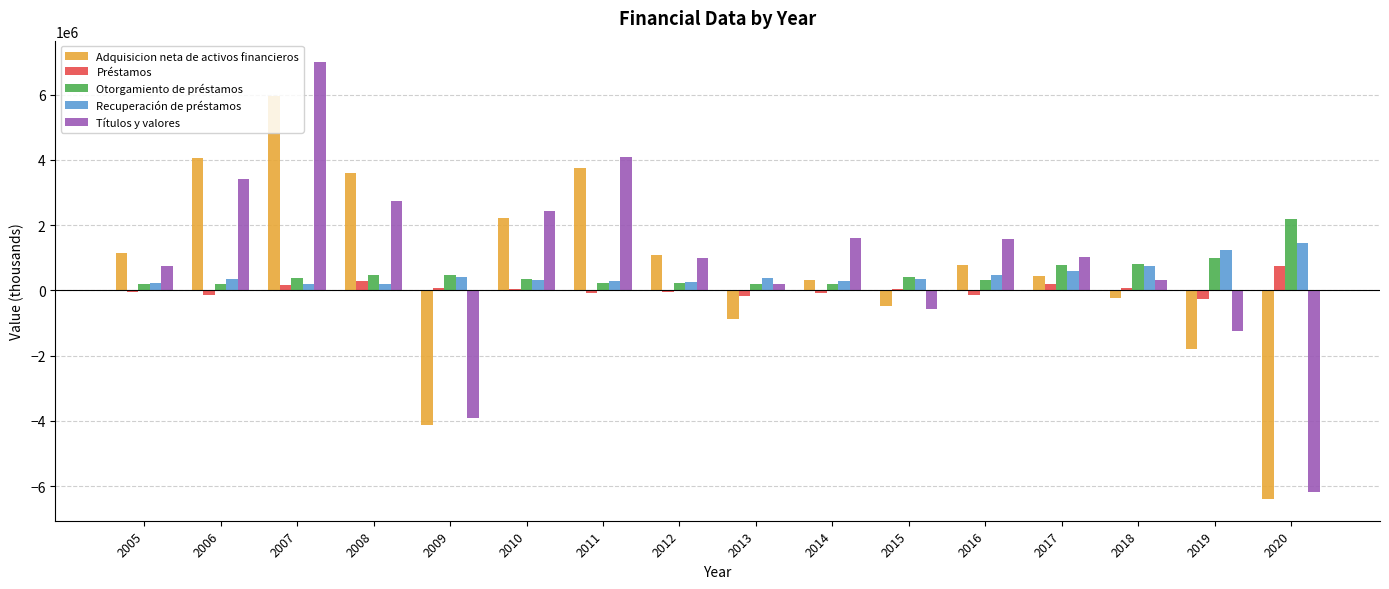

Are the bars grouped side by side (vs. stacked)?

Yes